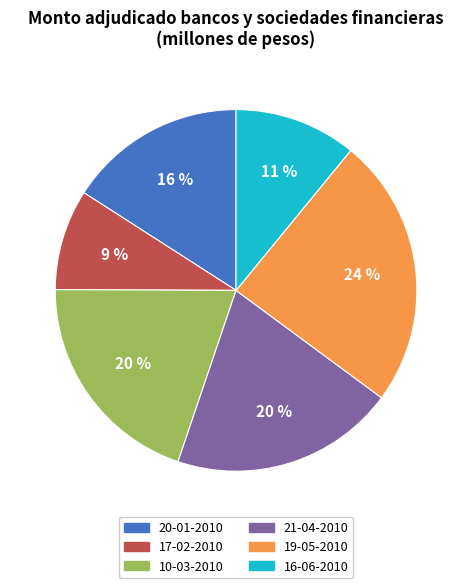

Does 20-01-2010 account for over 50% of the chart?

No